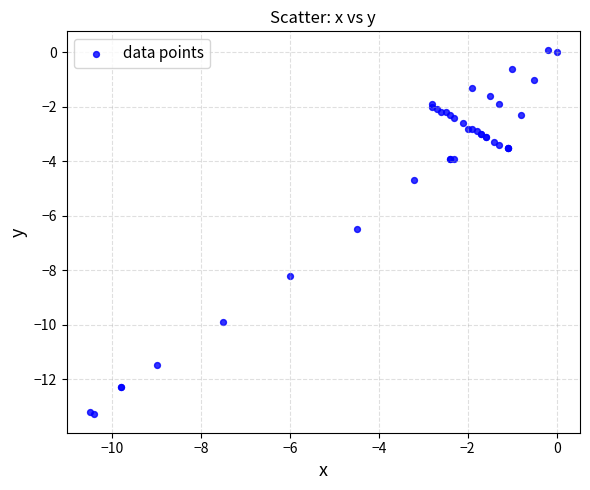

What Y value in the scatter plot is closest to -6?

-6.5